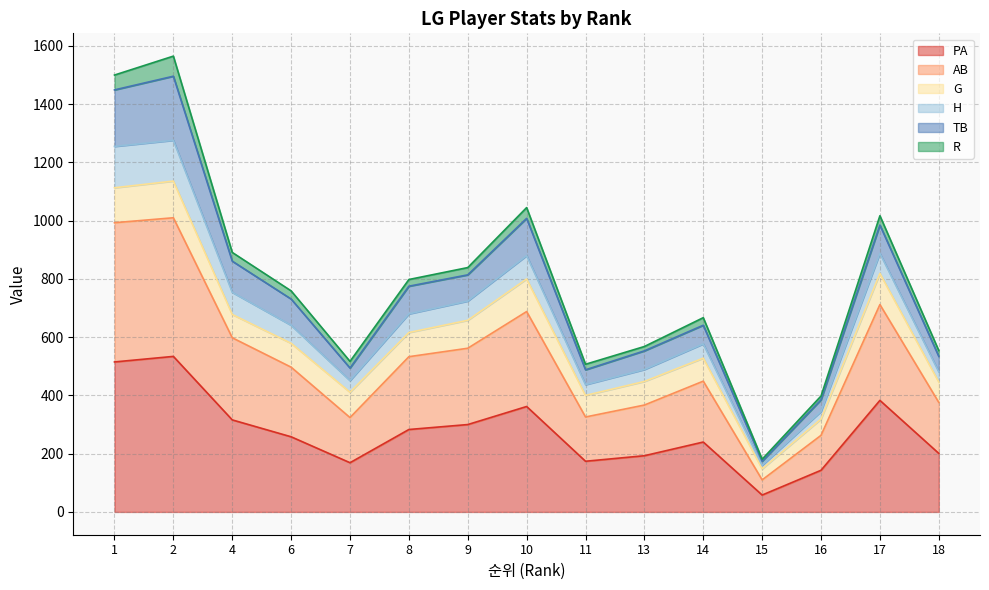

In AB, how many points are lower than both neighbors (excluding endpoints)?

3